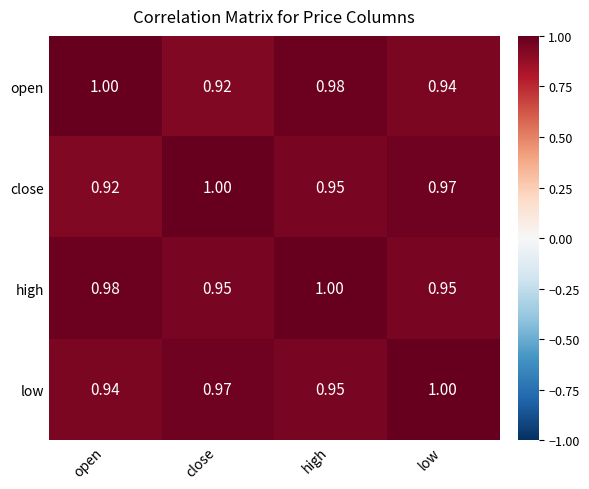

Which series changed the most between close and high?

open